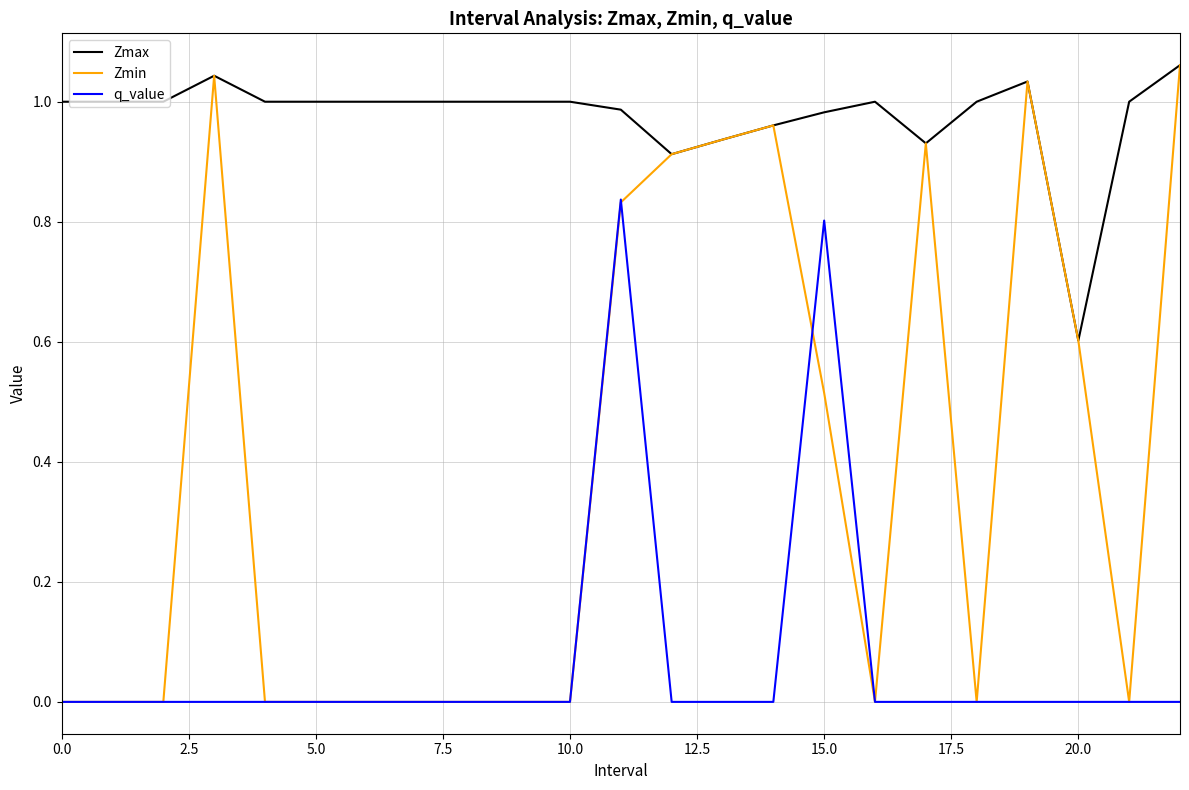

Which series has the largest total across all categories?

Zmax